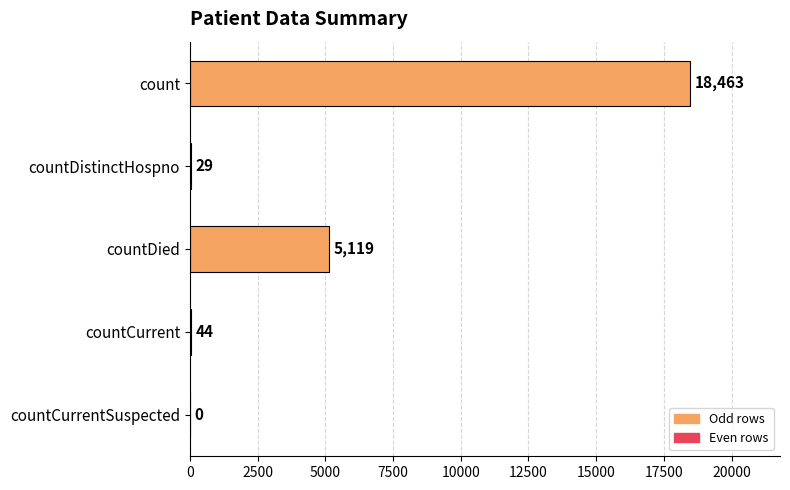

The chart shows a value of 44 at countCurrent. True or false?

True